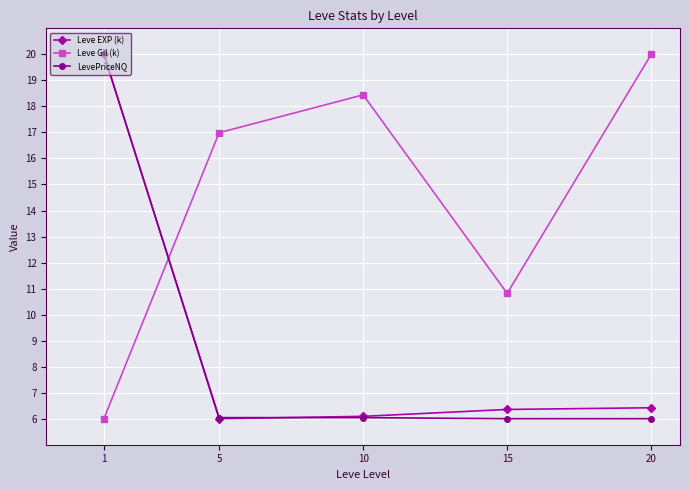

Rank the categories by Leve Gil (k) value from highest to lowest.

20, 10, 5, 15, 1